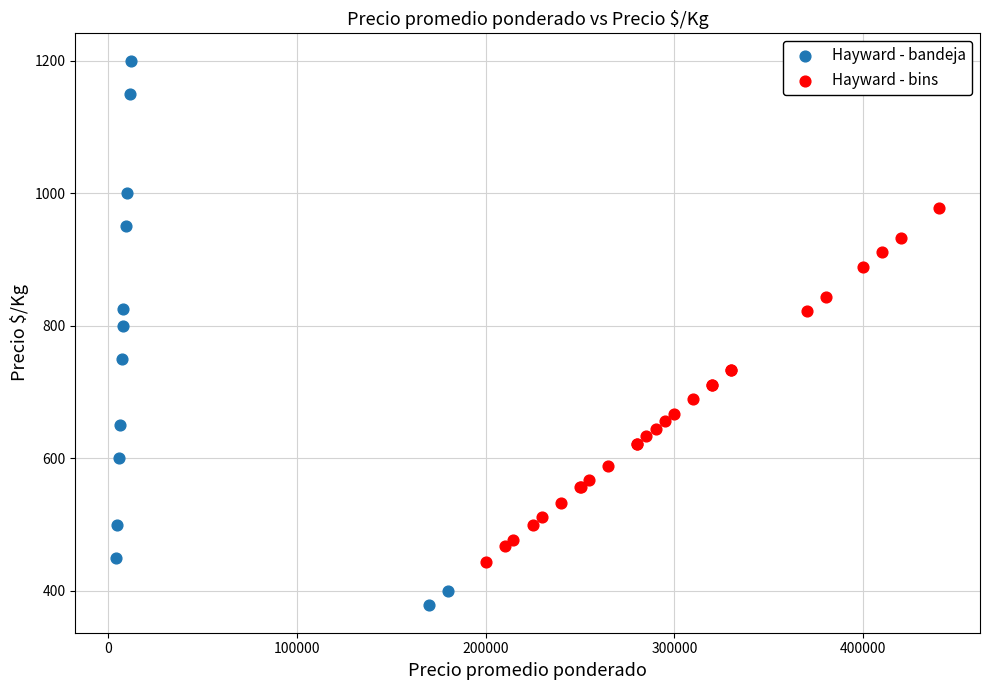

Which series has the largest Y range (max minus min)?

Hayward - bandeja